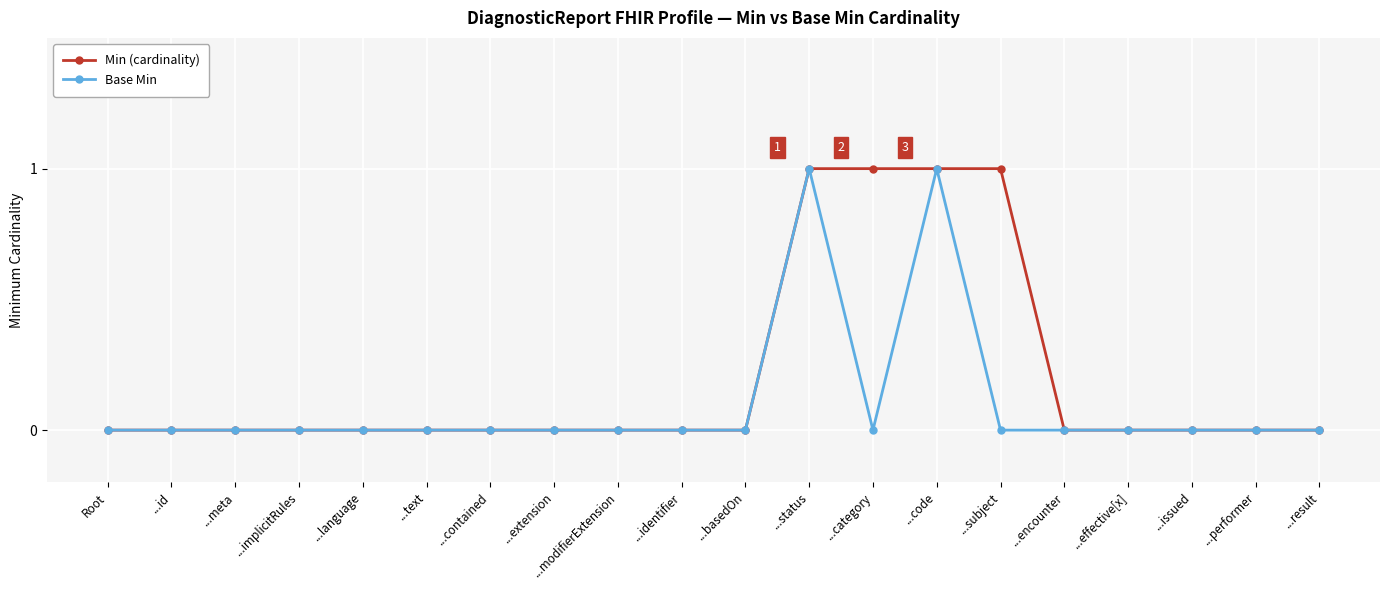

What is the difference between the second highest and second lowest values in the Min (cardinality) series?

1